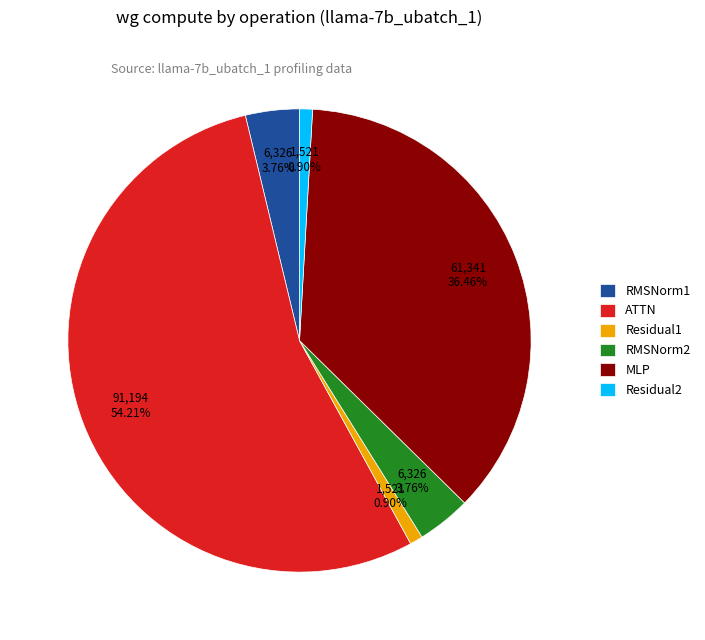

How many segments does this pie chart have?

6